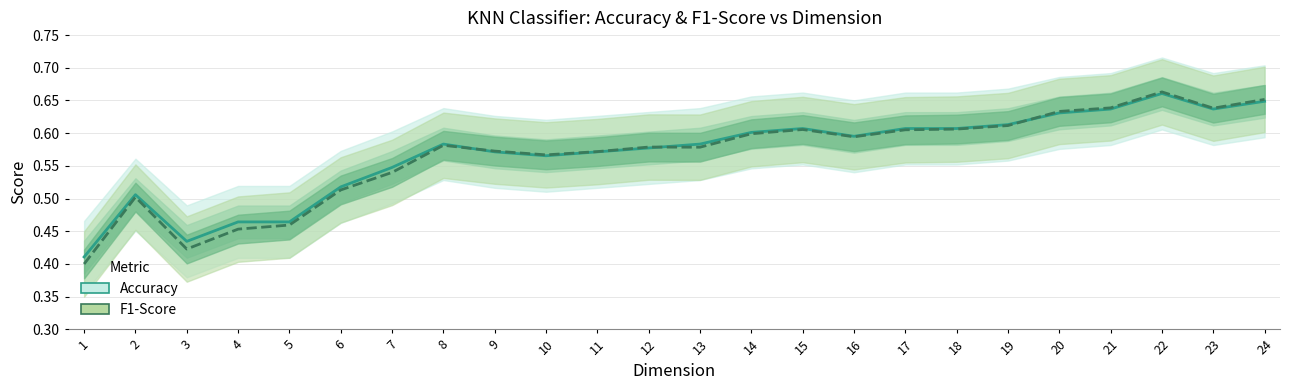

How many categories are shown in the chart?

24